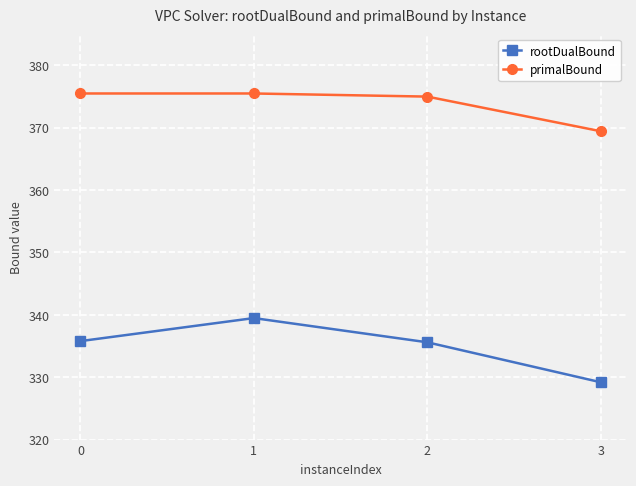

How many series are shown in this chart?

2